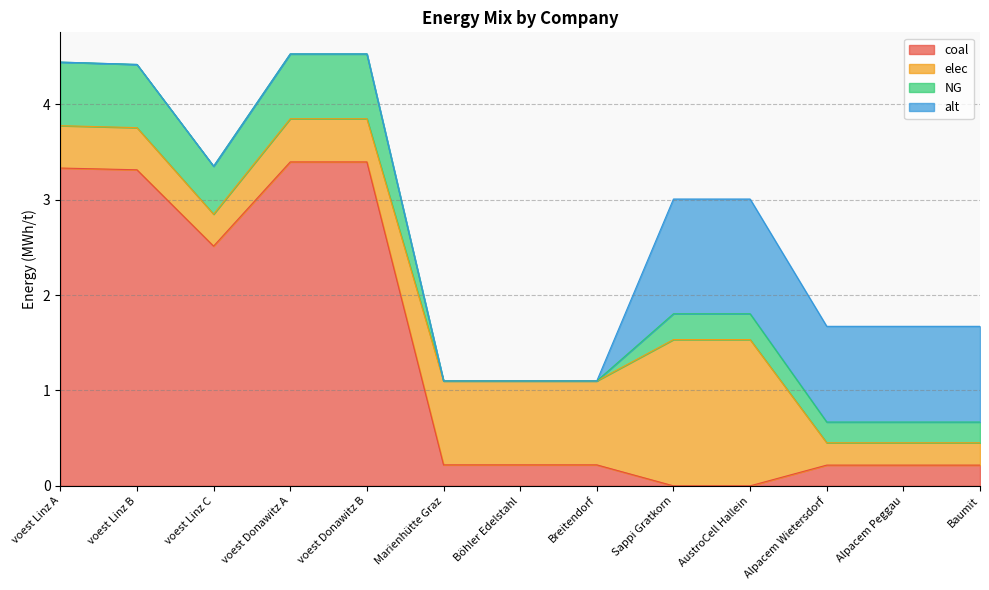

Reading right to left, what are all the values shown in this chart?

coal: Baumit=0.2	Alpacem Peggau=0.2	Alpacem Wietersdorf=0.2	AustroCell Hallein=0.0	Sappi Gratkorn=0.0	Breitendorf=0.2	Böhler Edelstahl=0.2	Marienhütte Graz=0.2	voest Donawitz B=3.4	voest Donawitz A=3.4	voest Linz C=2.5	voest Linz B=3.3	voest Linz A=3.3
elec: Baumit=0.2	Alpacem Peggau=0.2	Alpacem Wietersdorf=0.2	AustroCell Hallein=1.5	Sappi Gratkorn=1.5	Breitendorf=0.9	Böhler Edelstahl=0.9	Marienhütte Graz=0.9	voest Donawitz B=0.5	voest Donawitz A=0.5	voest Linz C=0.3	voest Linz B=0.4	voest Linz A=0.4
NG: Baumit=0.2	Alpacem Peggau=0.2	Alpacem Wietersdorf=0.2	AustroCell Hallein=0.3	Sappi Gratkorn=0.3	Breitendorf=0.0	Böhler Edelstahl=0.0	Marienhütte Graz=0.0	voest Donawitz B=0.7	voest Donawitz A=0.7	voest Linz C=0.5	voest Linz B=0.7	voest Linz A=0.7
alt: Baumit=1.0	Alpacem Peggau=1.0	Alpacem Wietersdorf=1.0	AustroCell Hallein=1.2	Sappi Gratkorn=1.2	Breitendorf=0.0	Böhler Edelstahl=0.0	Marienhütte Graz=0.0	voest Donawitz B=0.0	voest Donawitz A=0.0	voest Linz C=0.0	voest Linz B=0.0	voest Linz A=0.0